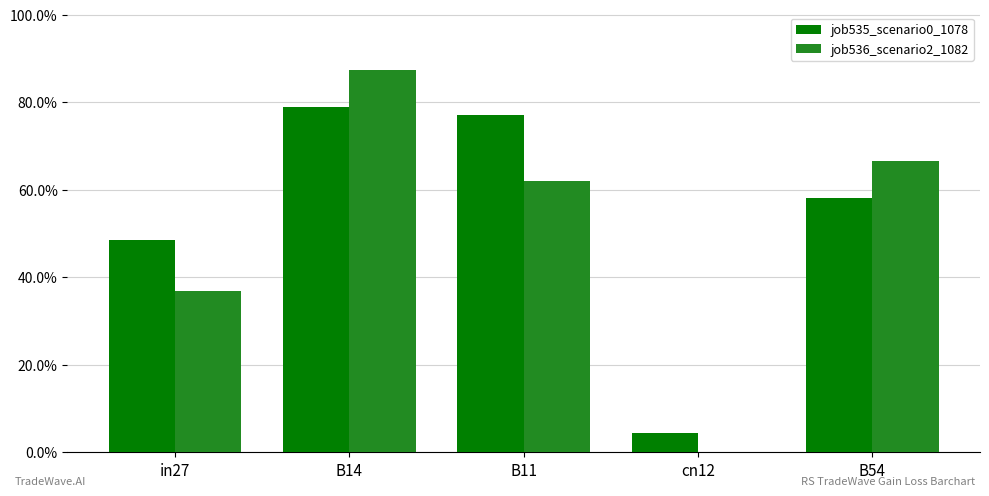

Are the bars horizontal?

No